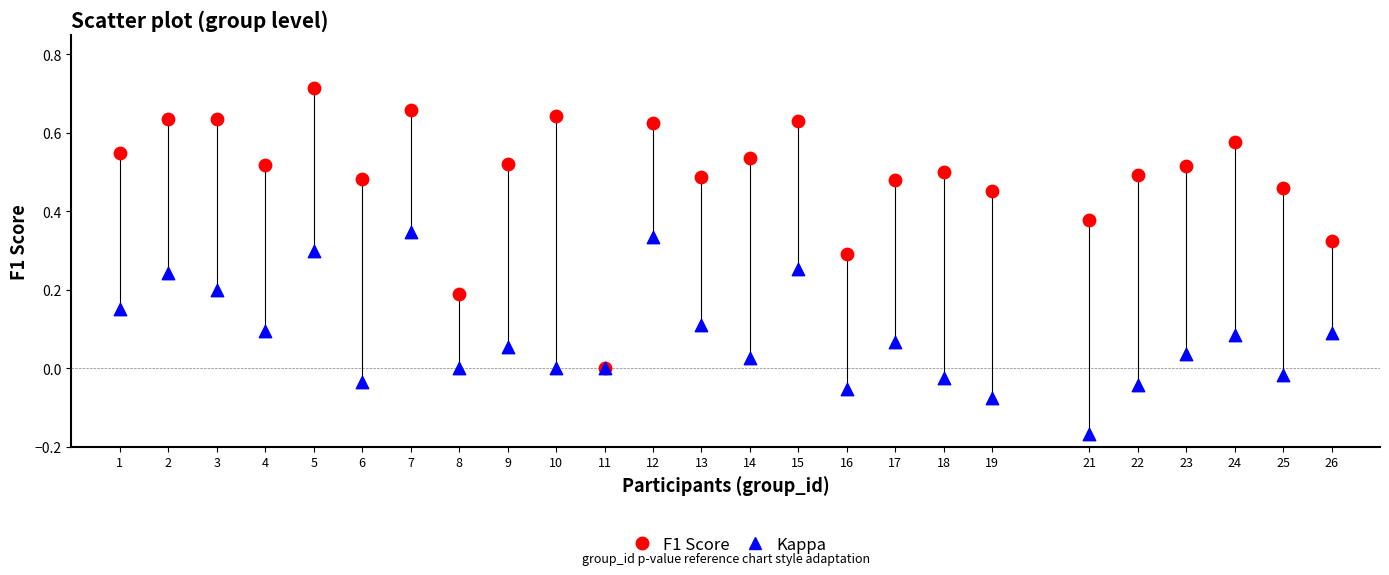

What are all the series names shown in the legend?

F1 Score, Kappa